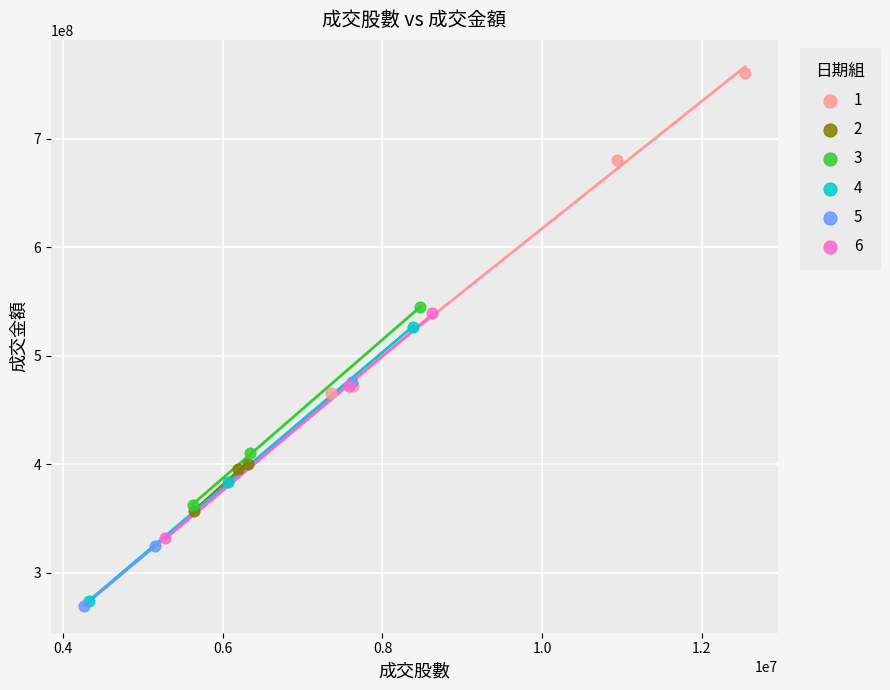

Which series reaches the maximum Y coordinate?

1